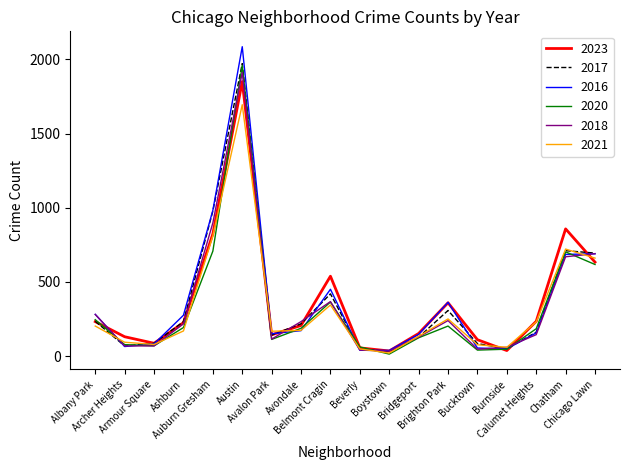

Which series changed the most between Archer Heights and Bridgeport?

2016